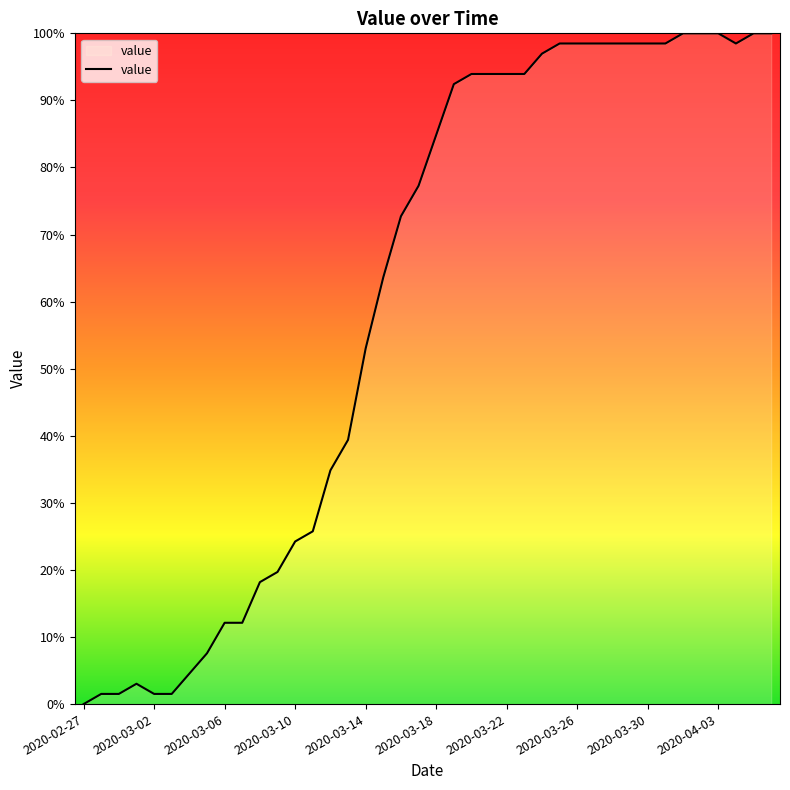

What is the difference between the maximum and minimum values?

100.0